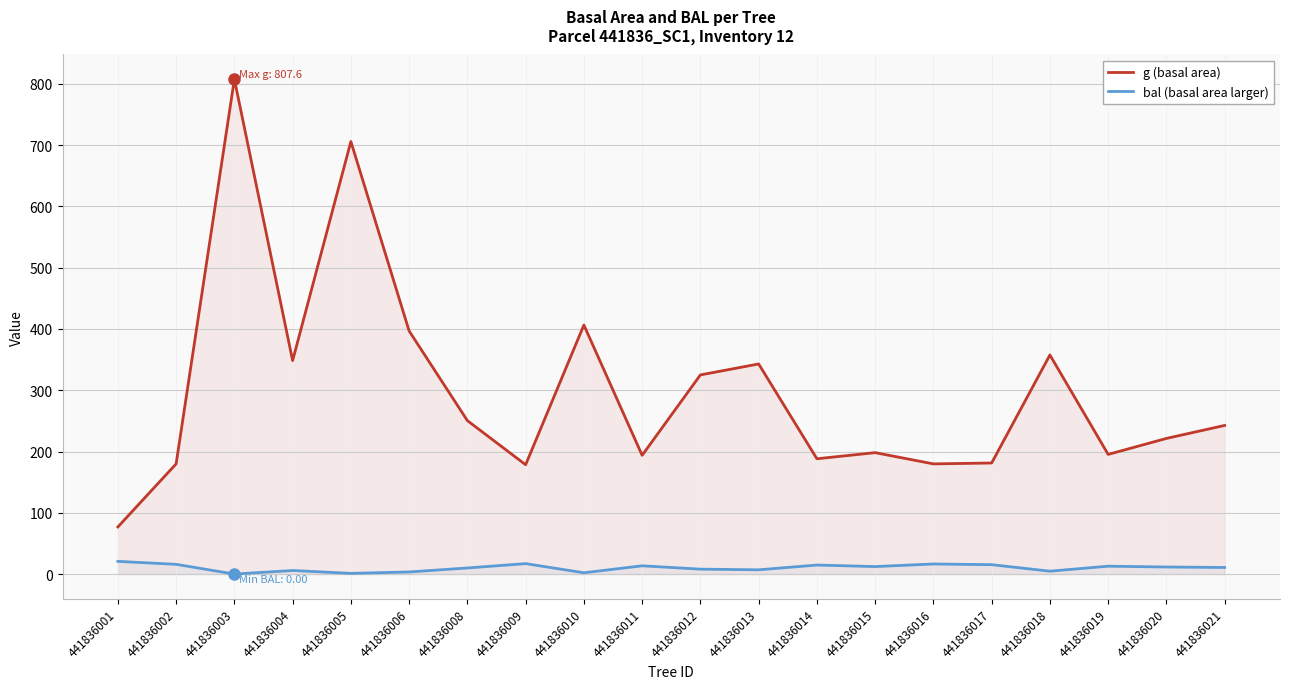

True or false: g (basal area) and bal (basal area larger) cross at least once.

False